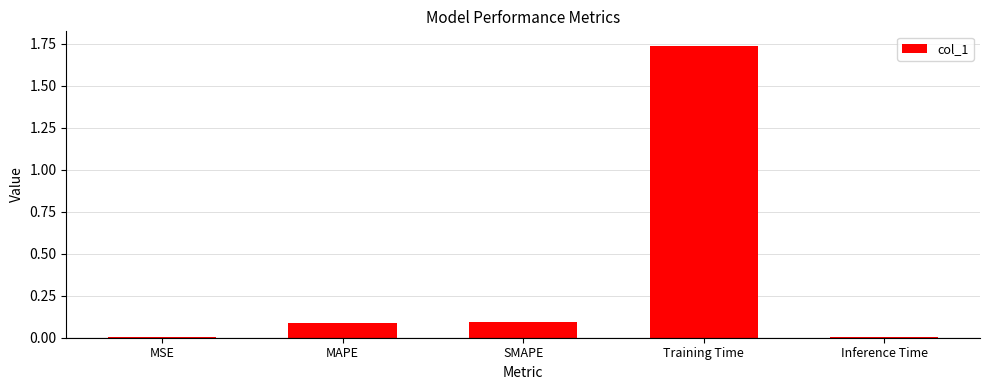

What is the sum of all values?

1.9